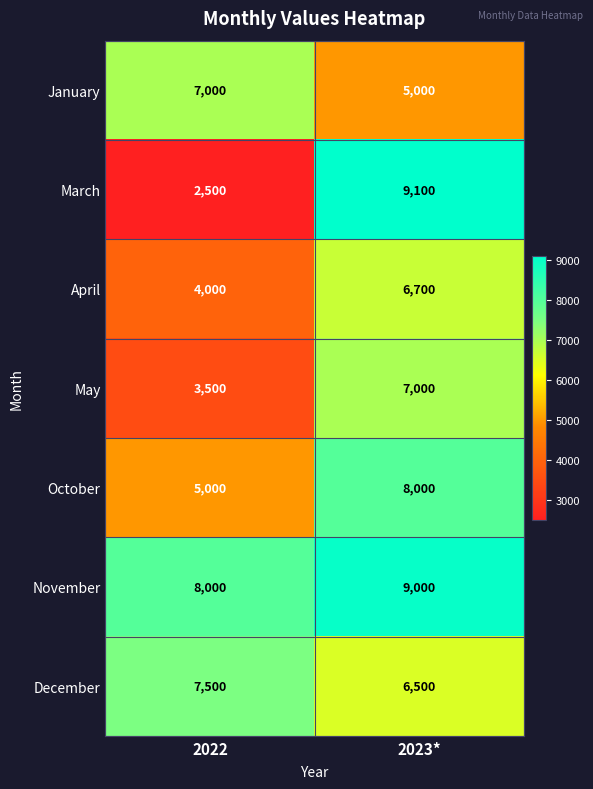

At how many categories does at least one series exceed 7505?

2